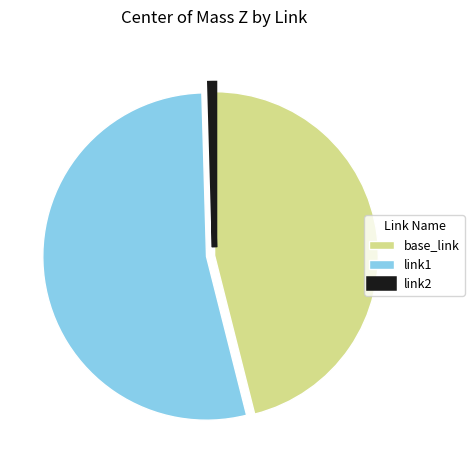

Is it true that link1 is 46% of the pie?

False